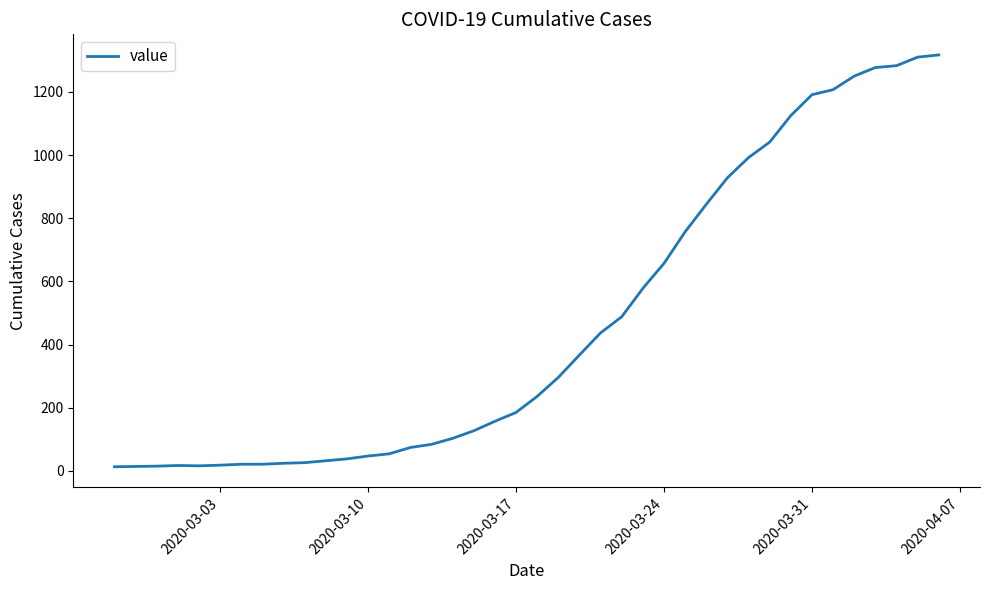

What is the maximum value shown in the chart?

1317